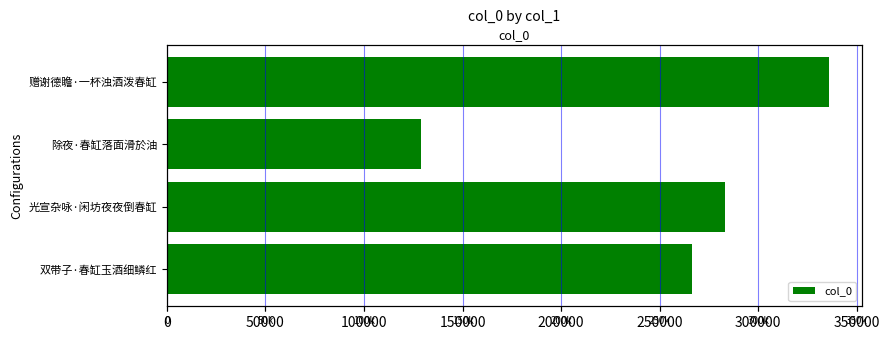

What is the minimum value shown in the chart?

129102